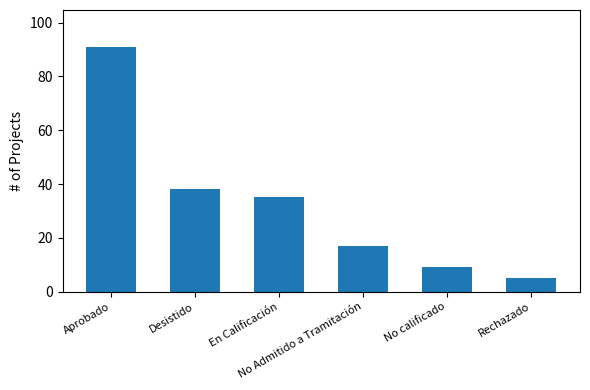

What is the minimum value shown in the chart?

5